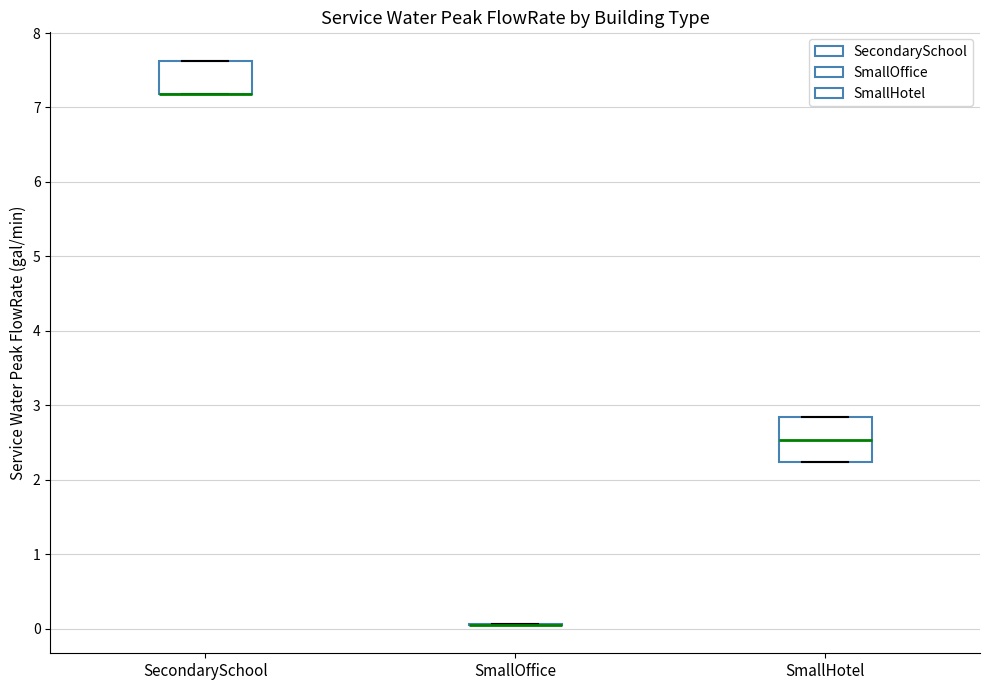

Comparing the boxes themselves (not the whiskers), which one is the tallest?

SmallHotel